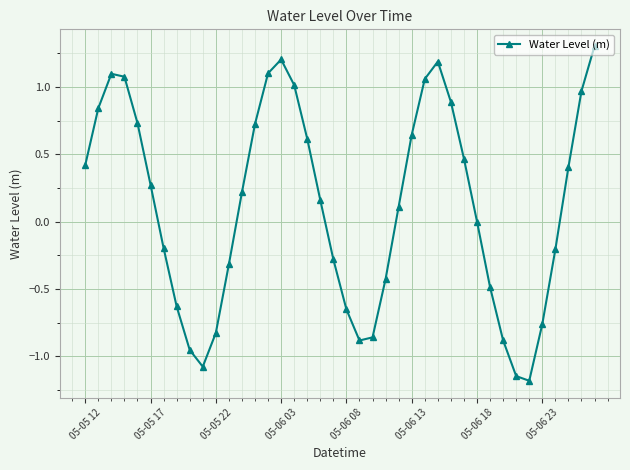

What is the difference between the maximum and minimum values?

2.5